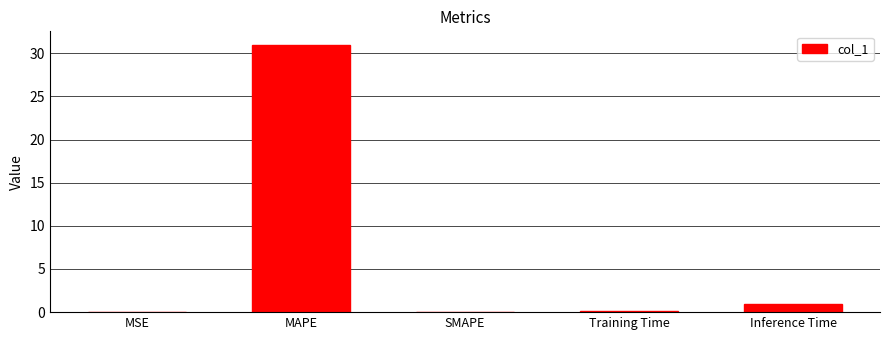

How many categories are shown in the chart?

5